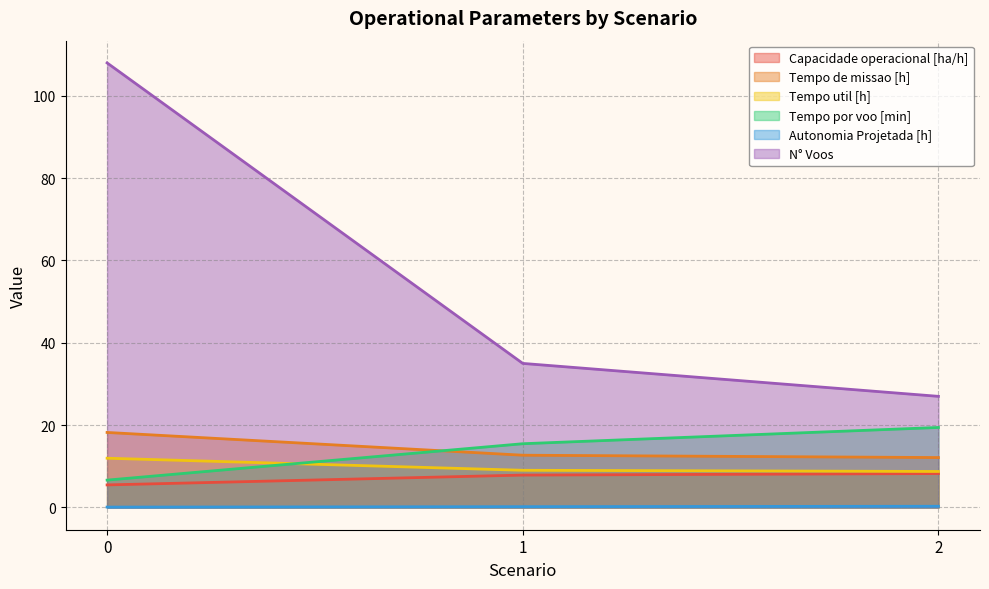

The value of Tempo por voo [min] at 2 is 19.4. True or false?

True